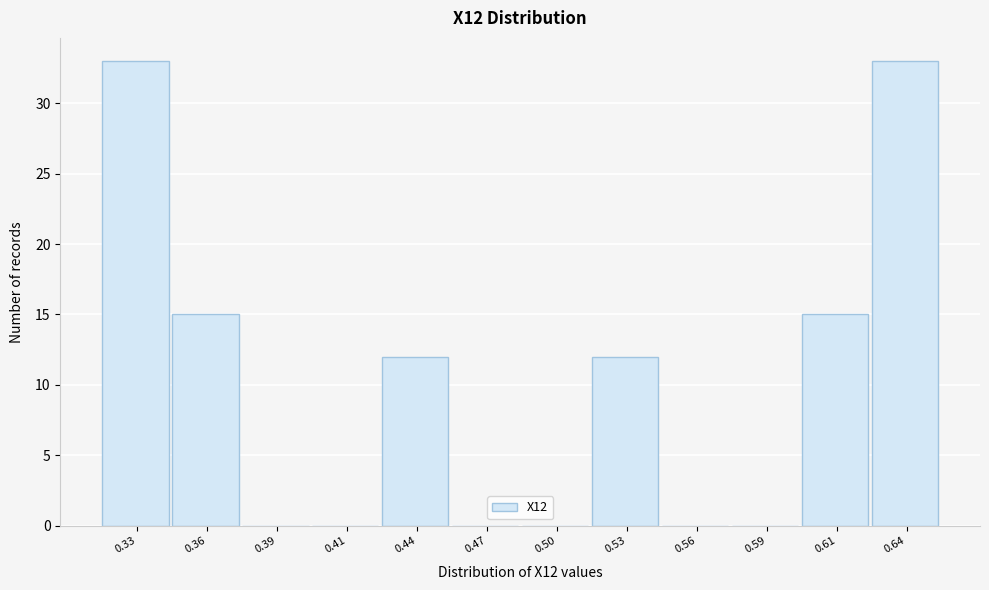

Reading right to left, what are all the values shown in this chart?

0.64=33	0.61=15	0.59=0	0.56=0	0.53=12	0.50=0	0.47=0	0.44=12	0.41=0	0.39=0	0.36=15	0.33=33